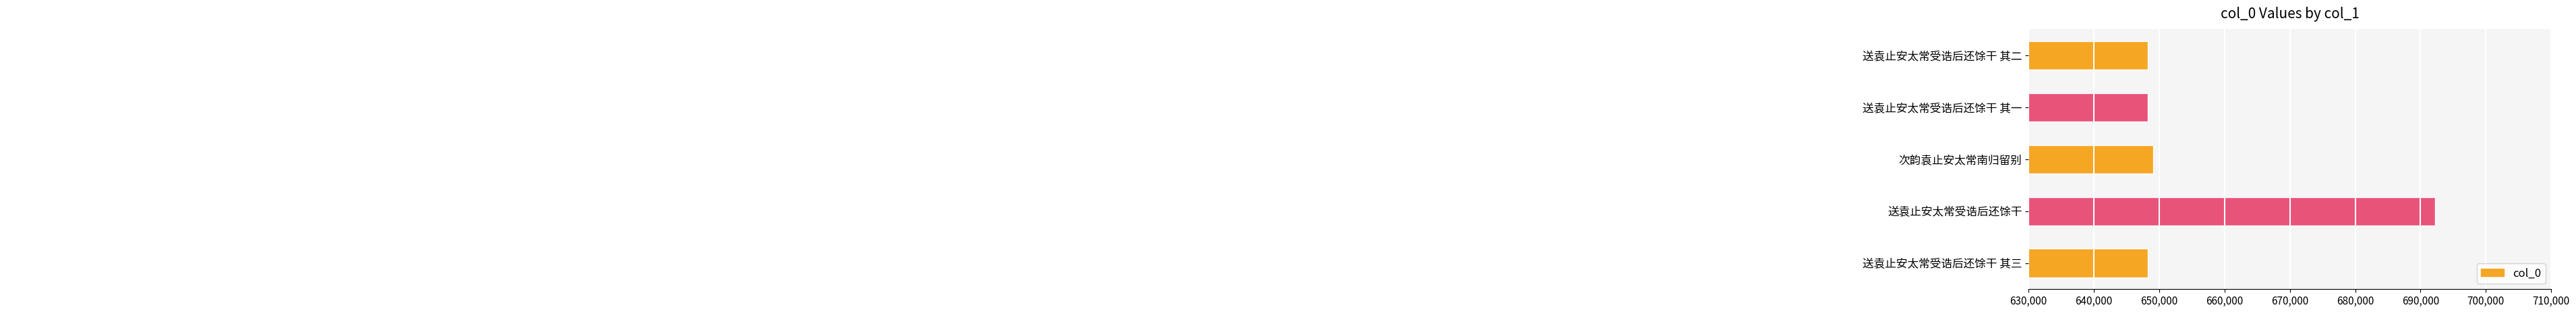

The value at 送袁止安太常受诰后还馀干 其一 is 1015078. True or false?

False